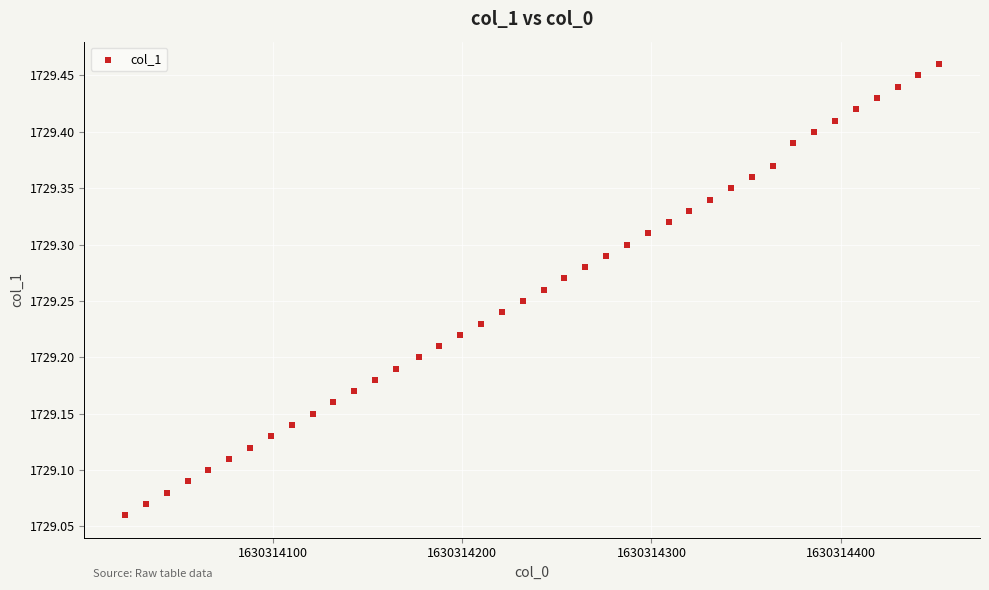

What is the range of Y values (max minus min)?

0.4